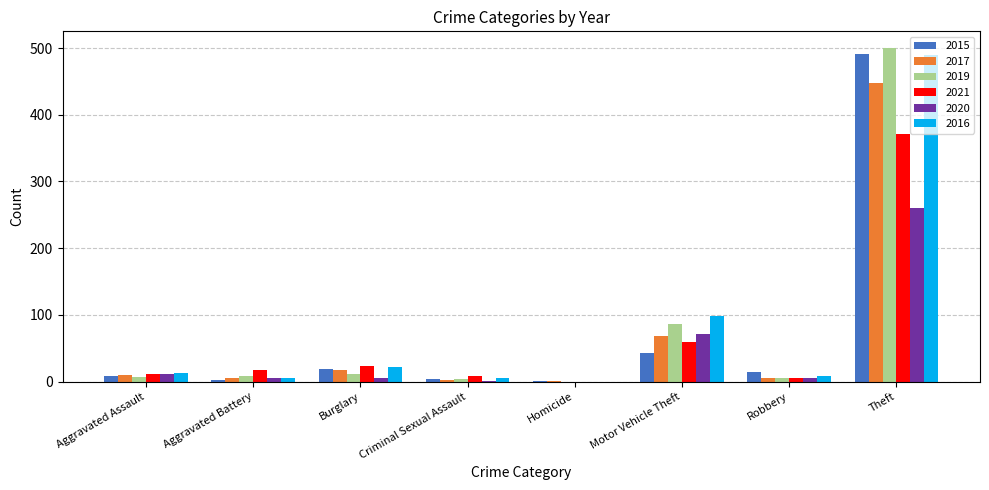

What is the approximate value of 2017 at Motor Vehicle Theft?

69